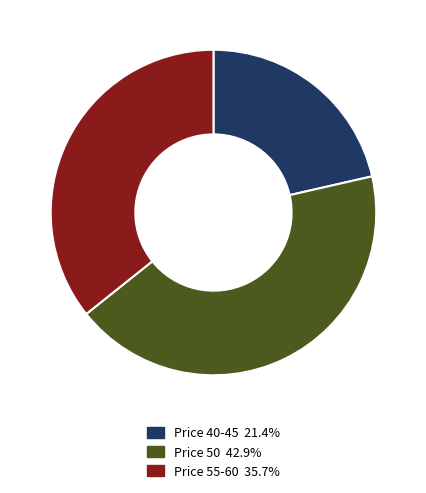

Does any single category account for the majority?

No